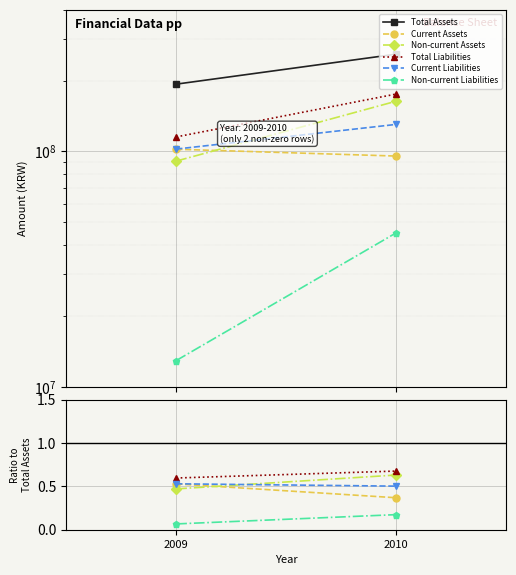

What is the value of the Total Assets point at the 2nd from the left?

258997927.0